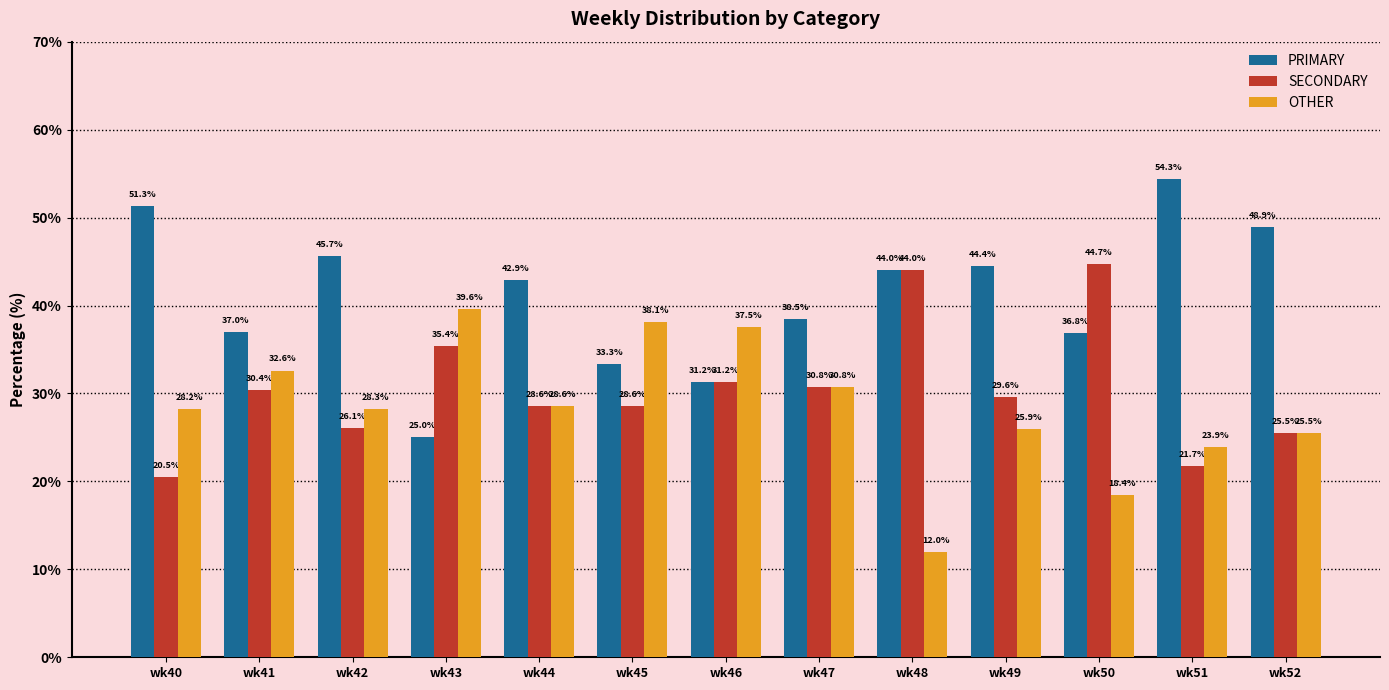

How many data points in SECONDARY are less than 29?

6